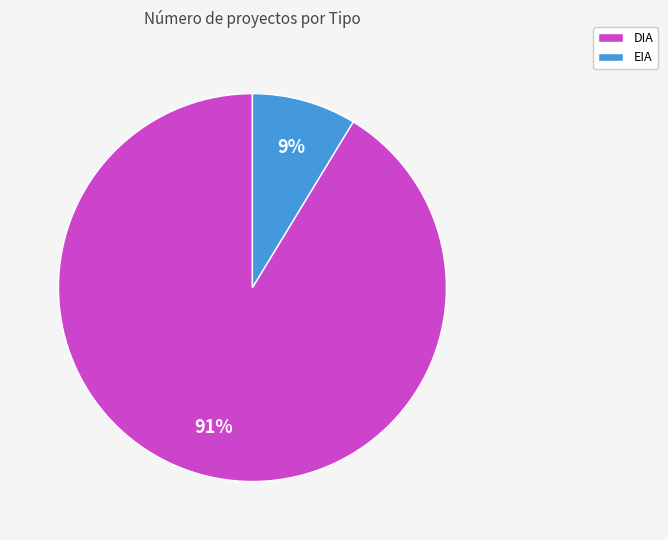

The DIA slice represents 91% of the pie. True or false?

True